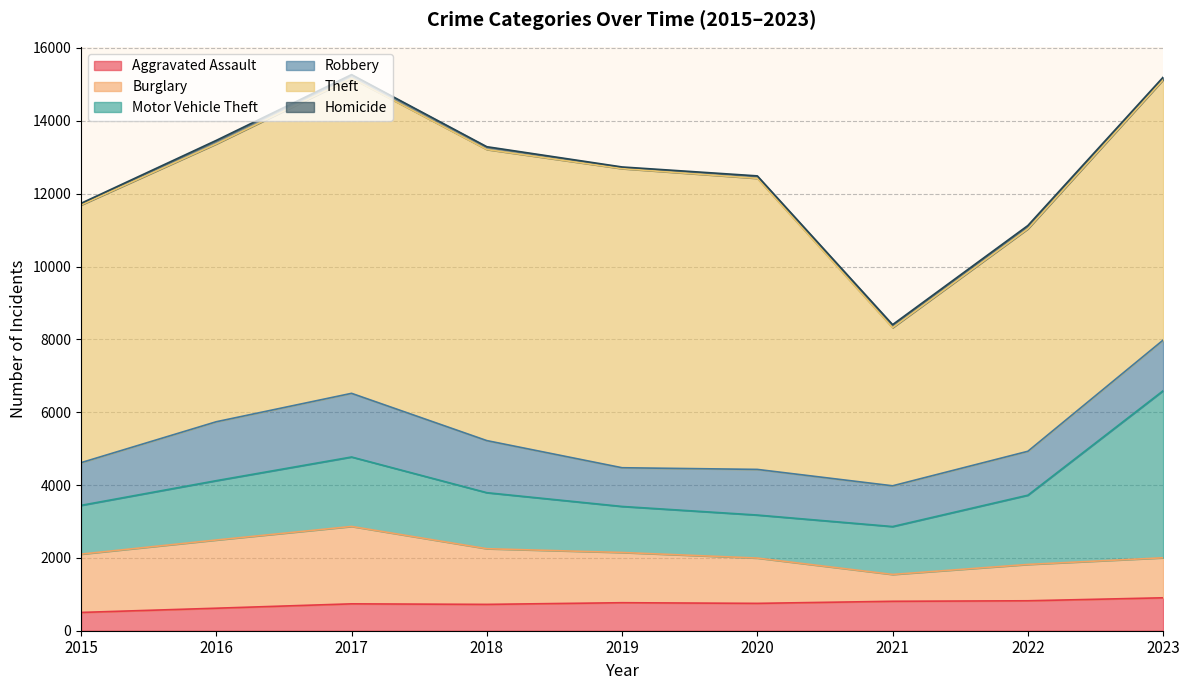

Count the number of data series in this chart.

6